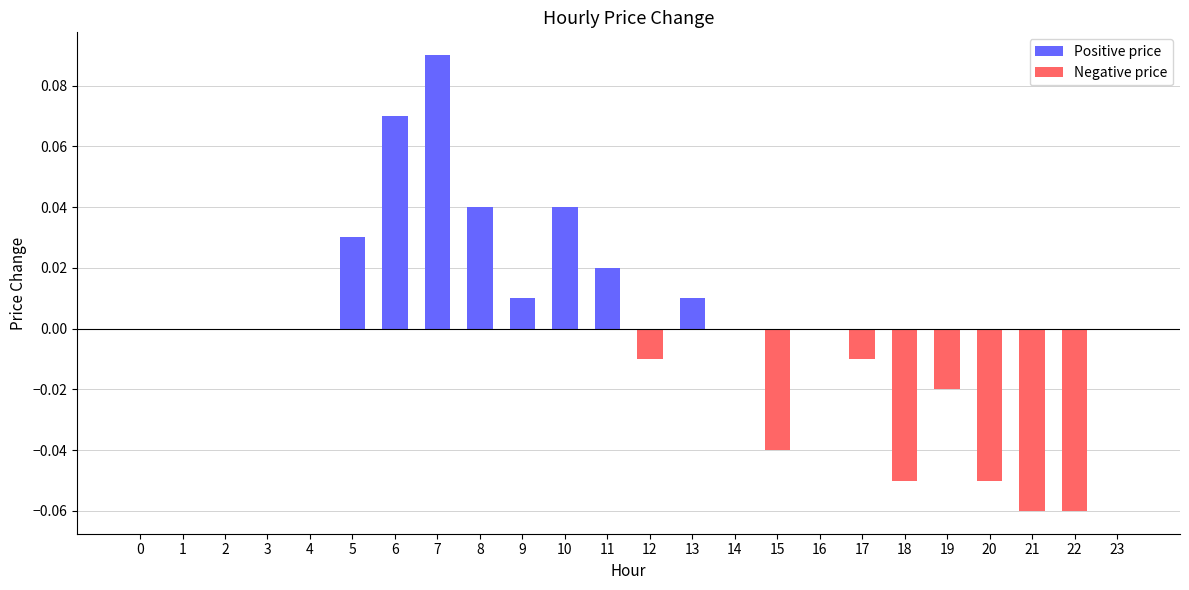

Between 5 and 17, which is larger?

5